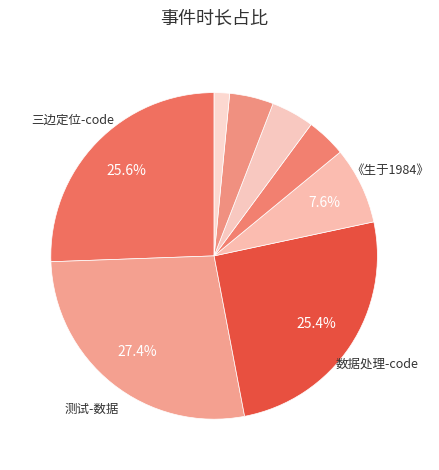

Rank the categories by value from lowest to highest.

muviz edge, 论文, 数据组织, 问题讨论, 《生于1984》, 数据处理-code, 三边定位-code, 测试-数据